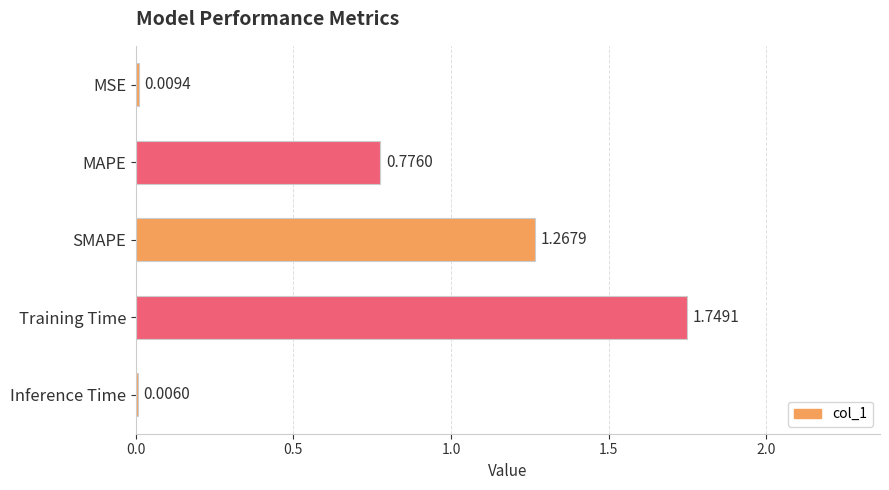

Which label corresponds to the largest value in the chart?

Training Time